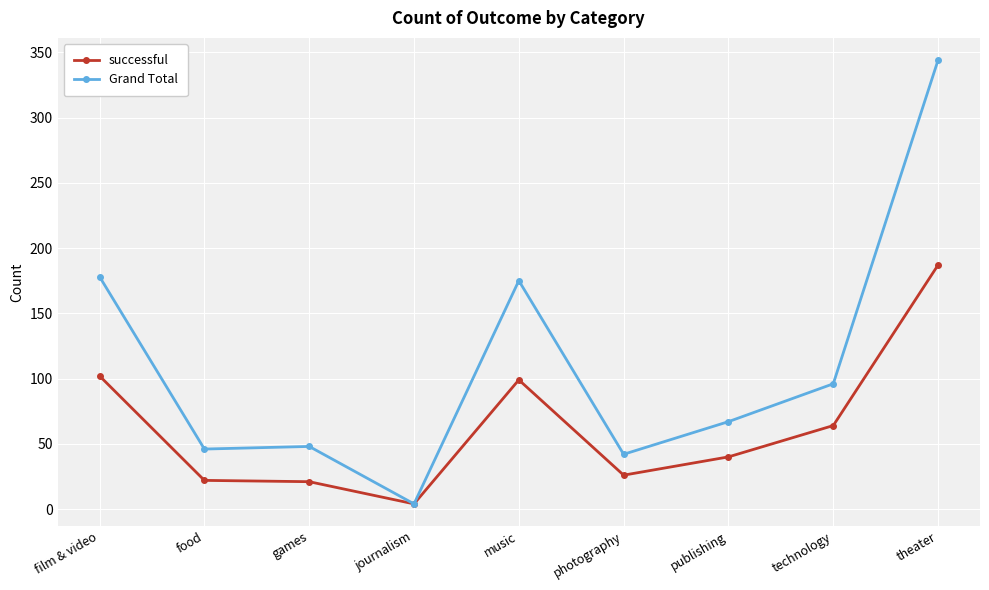

In Grand Total, how many points are higher than both neighbors (excluding endpoints)?

2